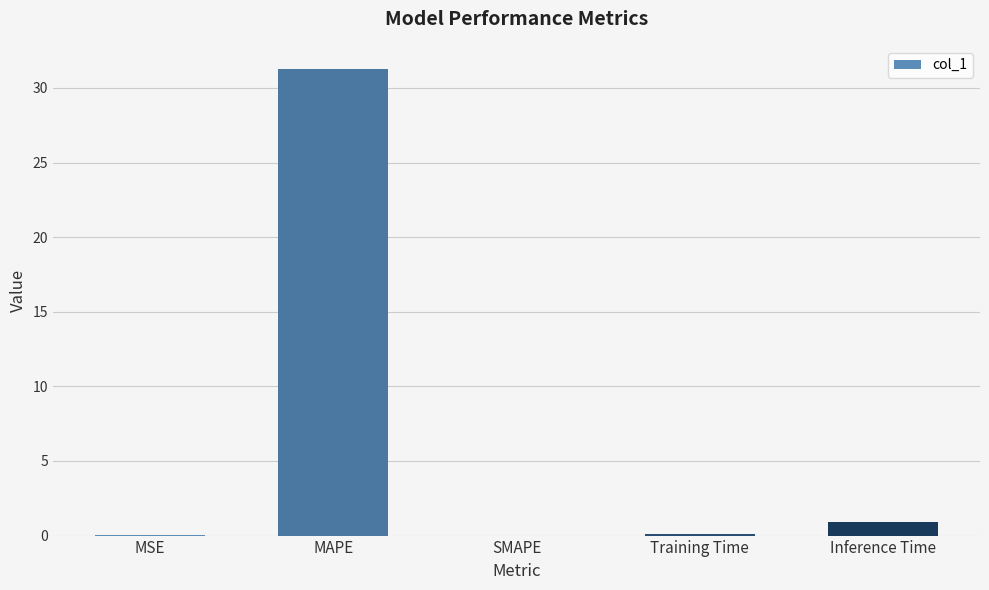

Is it true that the value at SMAPE is -10.0?

False